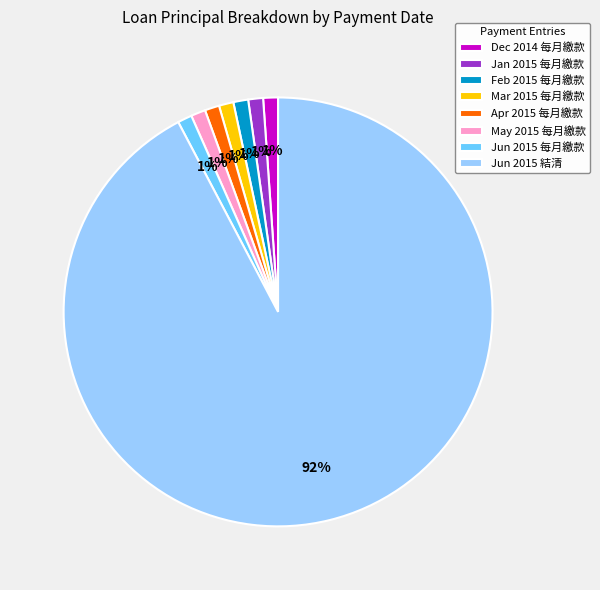

Between Jun 2015 結清 and Jun 2015 每月繳款, which is larger?

Jun 2015 結清